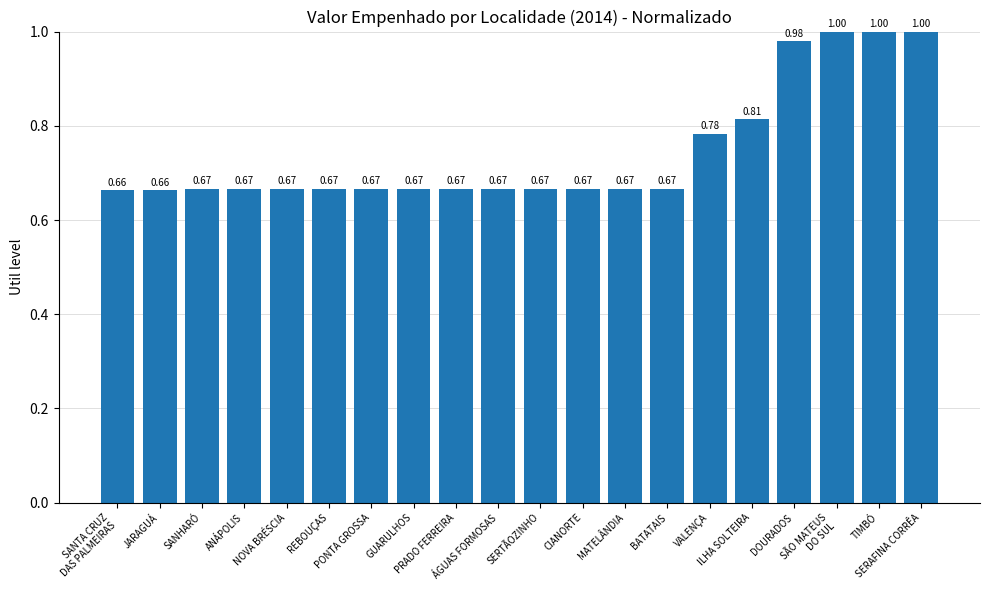

What is the sum of all values?

14.9